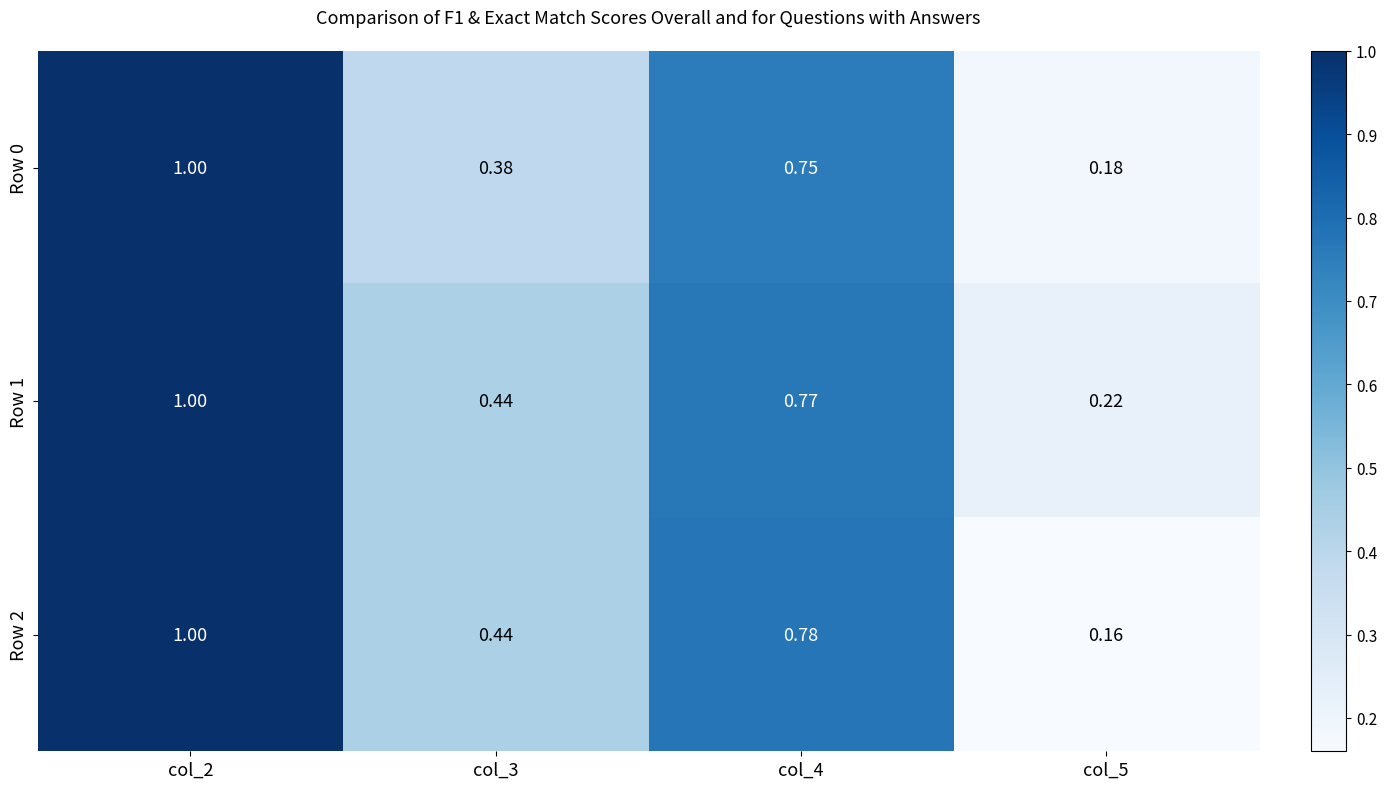

Count the number of categories in the chart.

4